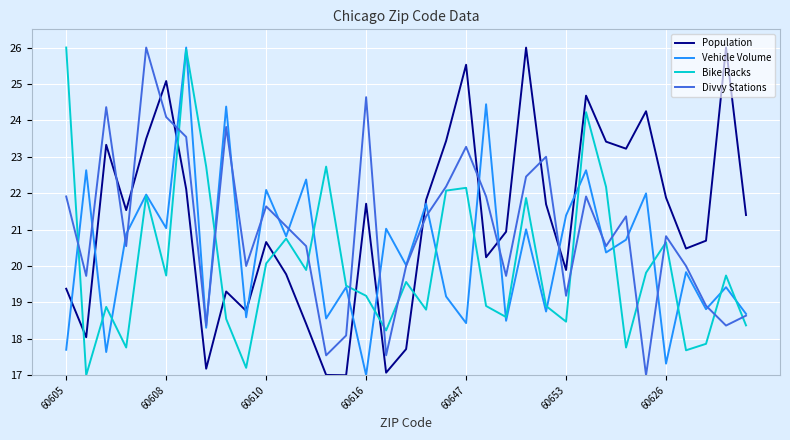

Rank the series by their average value, from lowest to highest.

Bike Racks, Vehicle Volume, Divvy Stations, Population